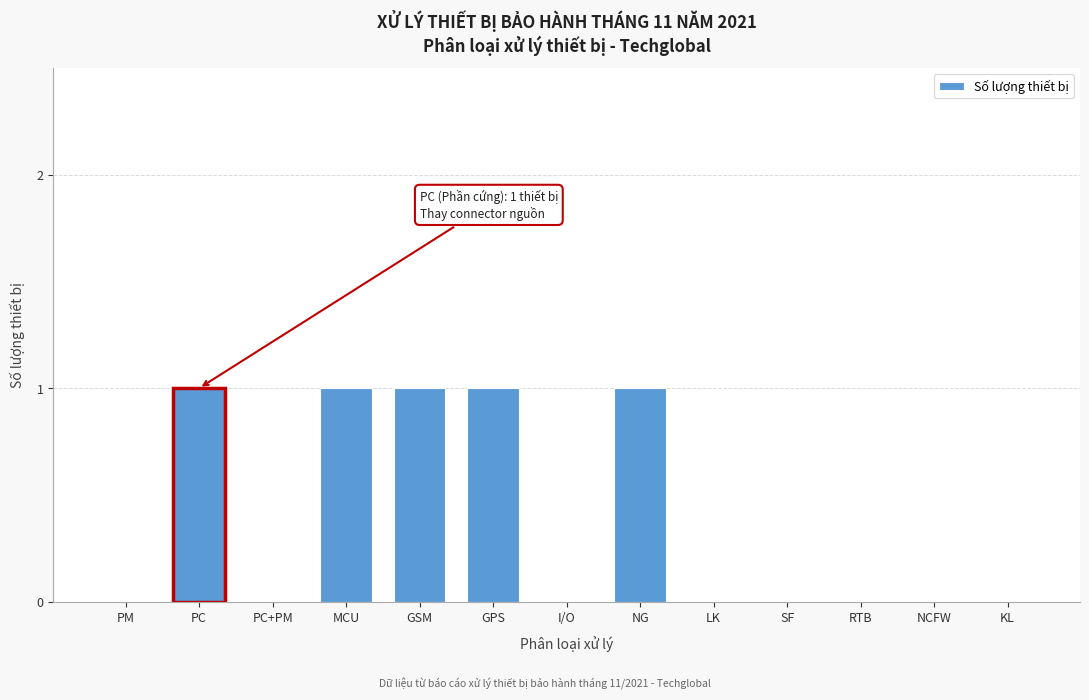

Reading right to left, extract all data points from this chart.

KL=0	NCFW=0	RTB=0	SF=0	LK=0	NG=1	I/O=0	GPS=1	GSM=1	MCU=1	PC+PM=0	PC=1	PM=0